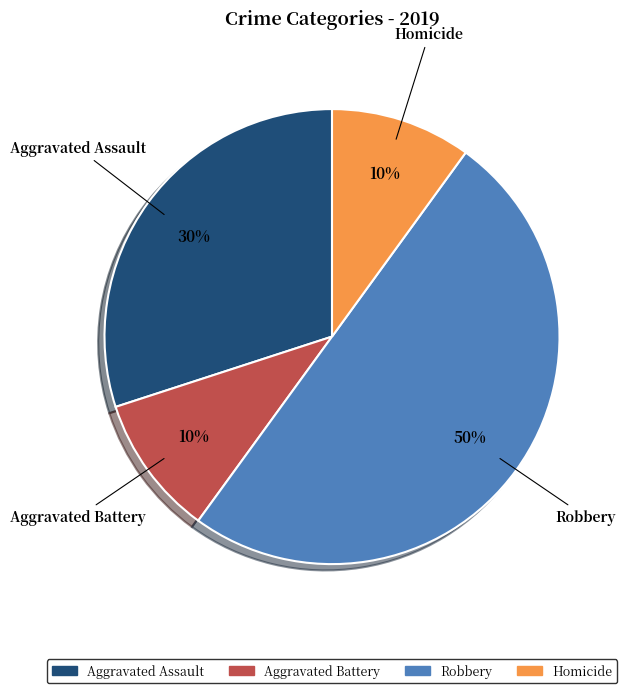

Count the number of slices in the pie.

4